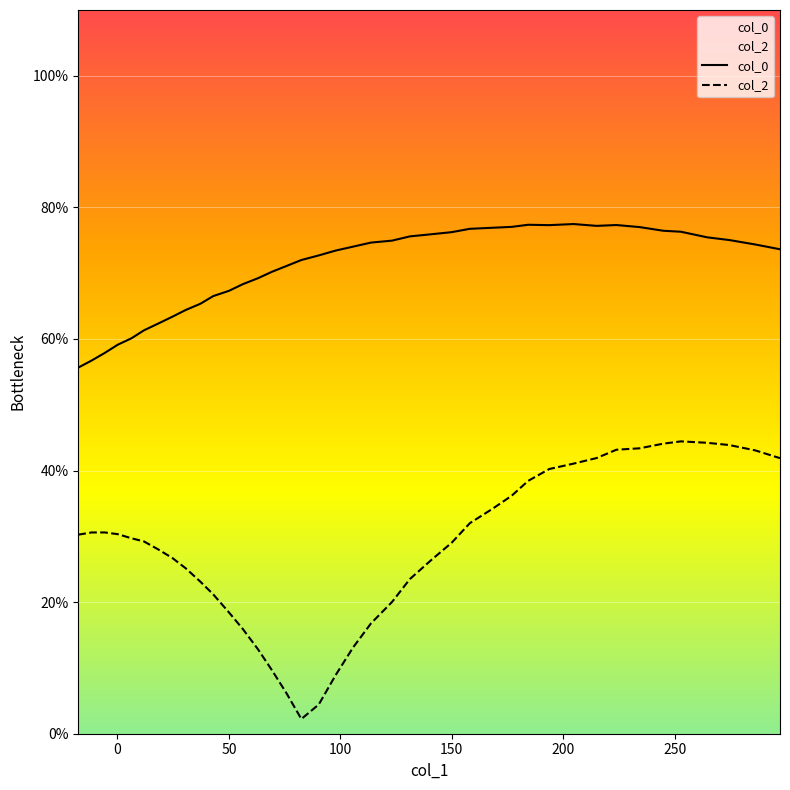

Rank the series by their maximum value, from lowest to highest.

col_2, col_0